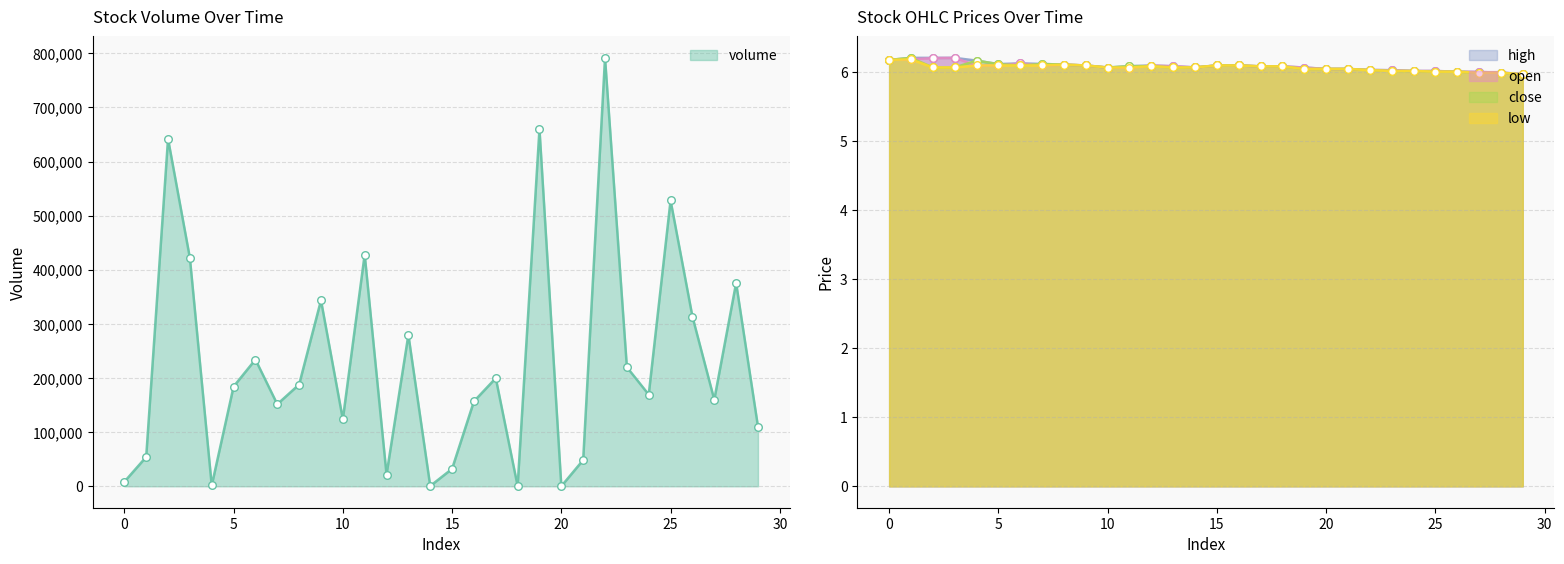

Which series reaches the maximum Y coordinate?

volume